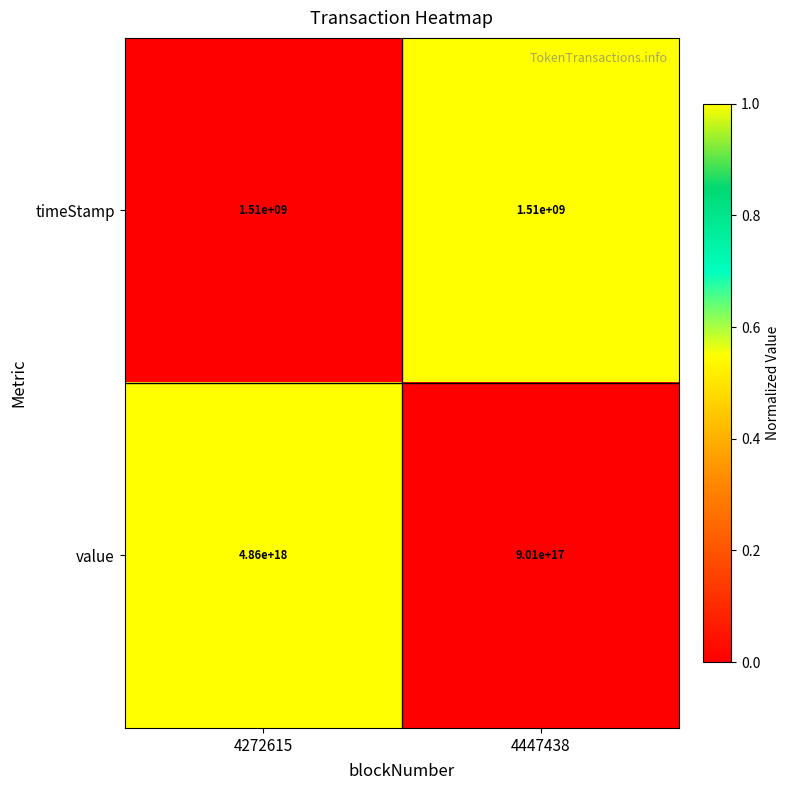

Where is timeStamp nearest to the value 1510000000?

4272615